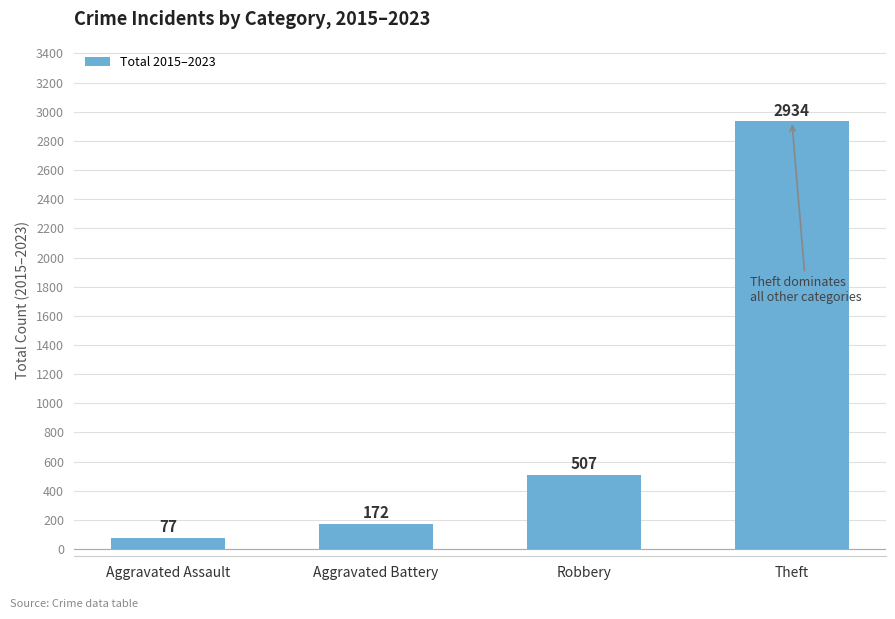

What is the difference between the second highest and minimum values?

430